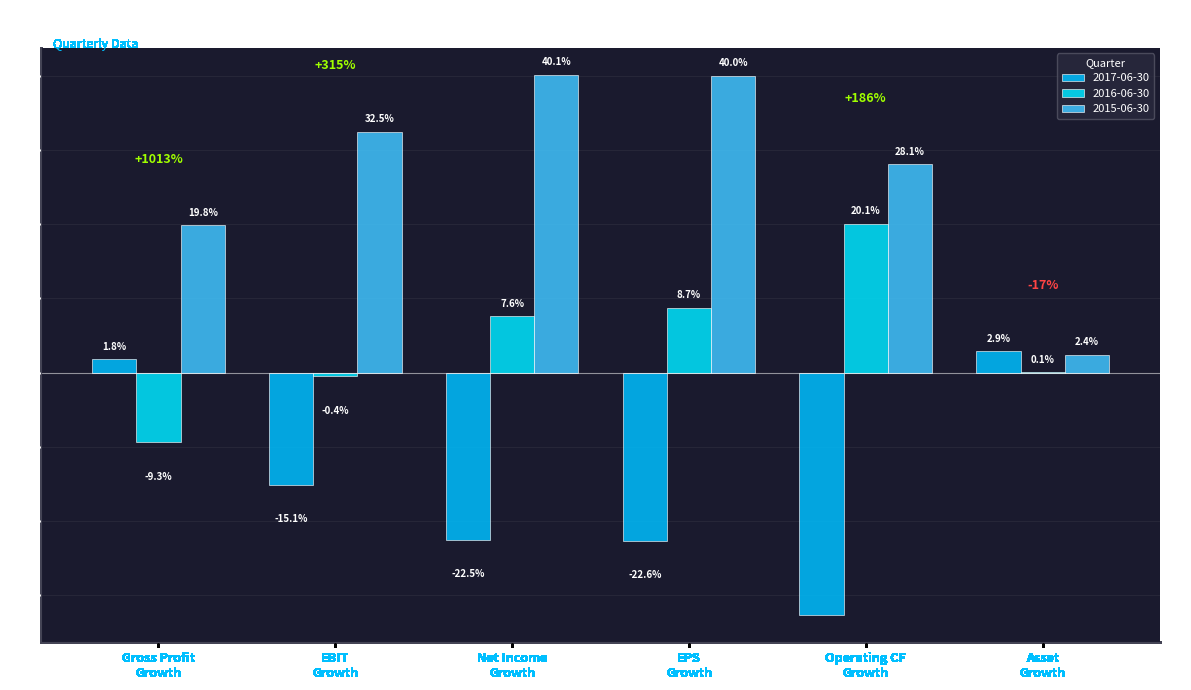

Are the bars horizontal?

No